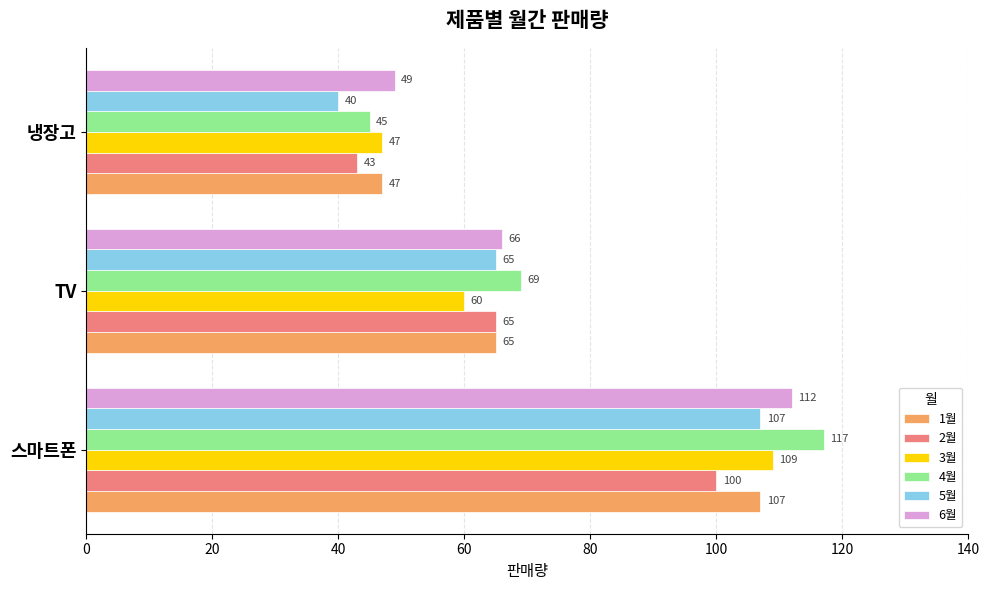

At which category is the sum across all series the highest?

스마트폰